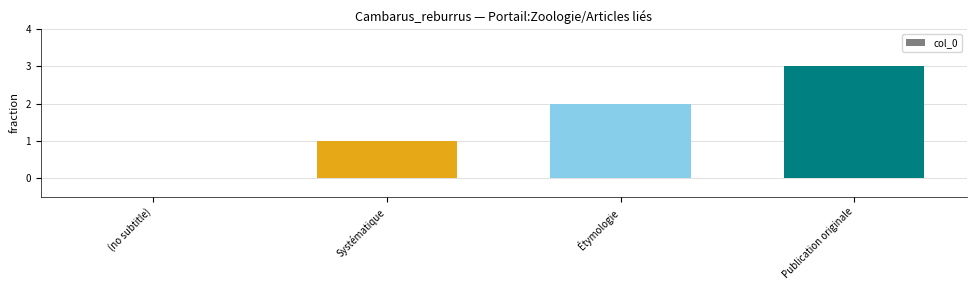

Which has a higher value, (no subtitle) or Systématique?

Systématique